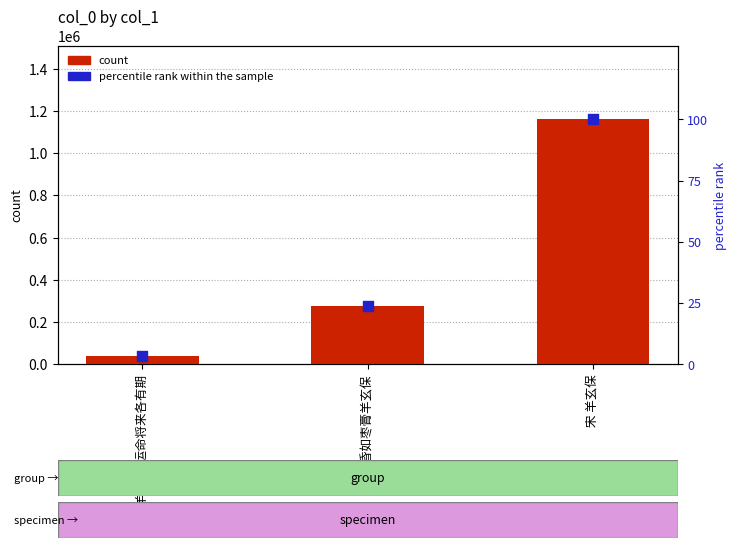

What is the total value across all series at 宋 羊玄保?

1161108.0